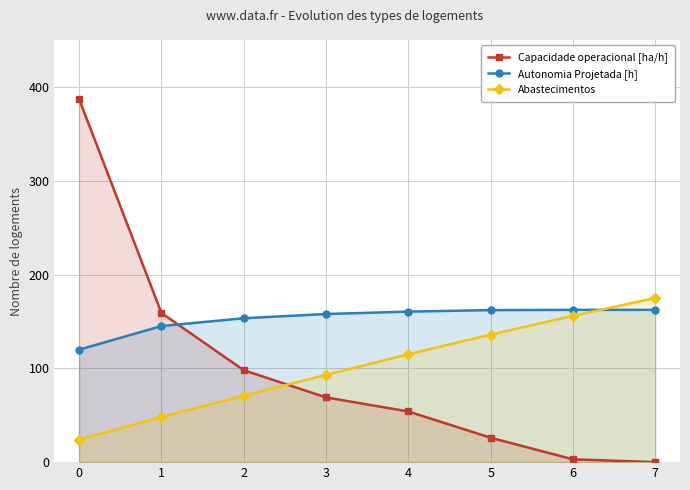

True or false: Capacidade operacional [ha/h] has more than 2 points higher than both neighbors.

False